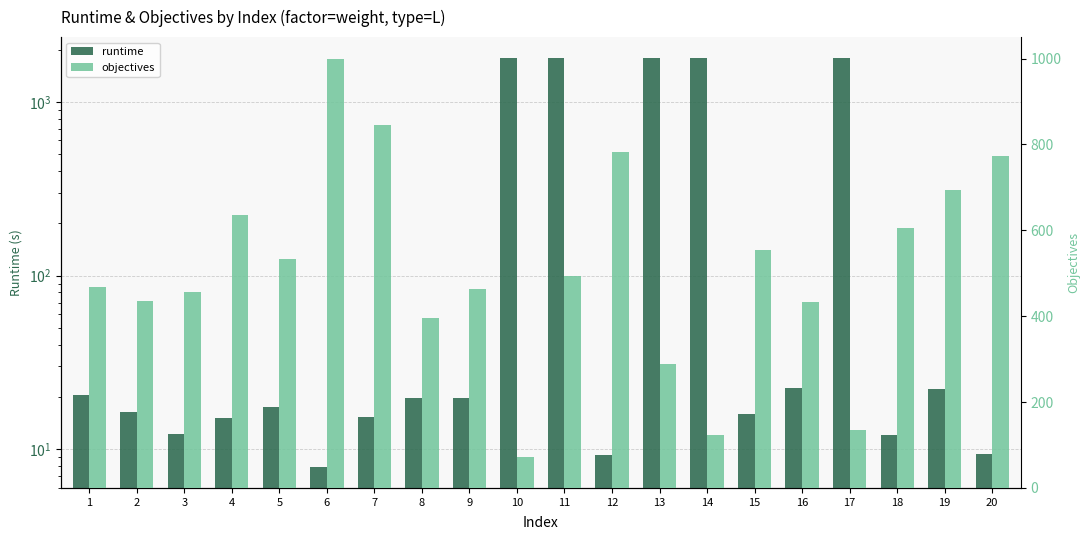

At which category is the sum across all series the highest?

11